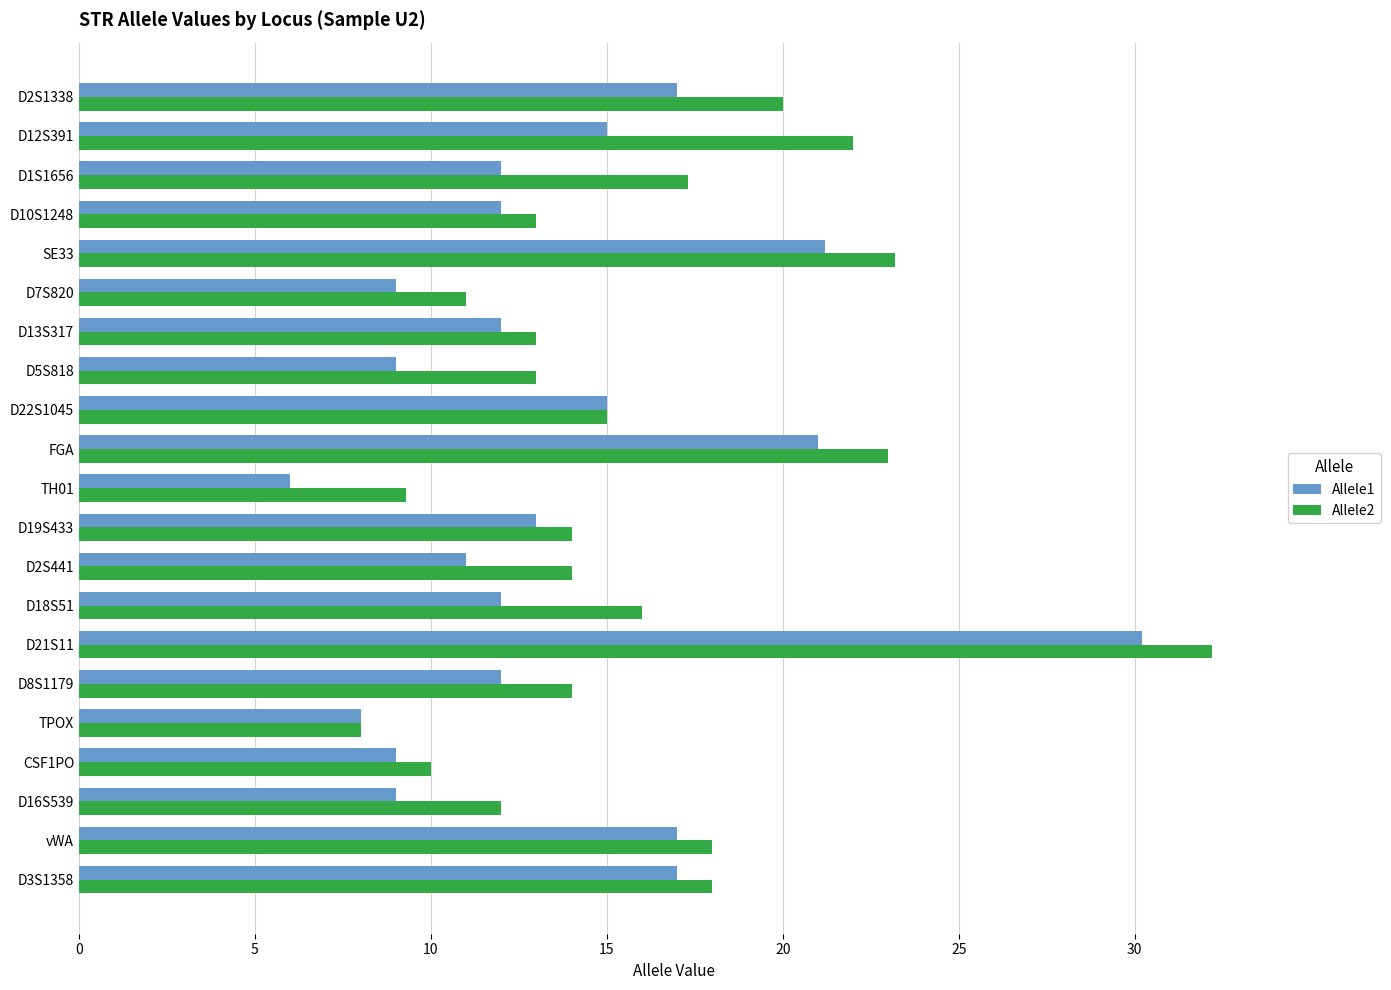

Is the value of Allele1 at TH01 greater than the value of Allele2 at D10S1248?

No